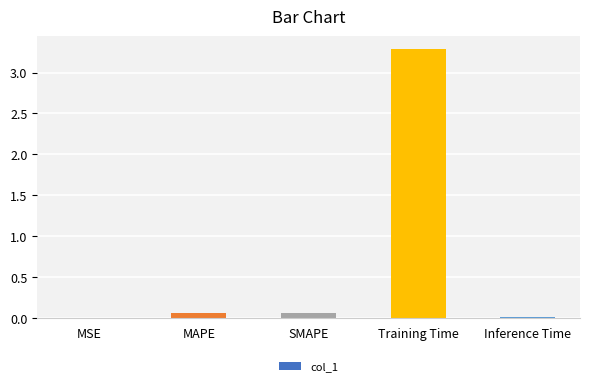

The value at MSE is 0.0. True or false?

True